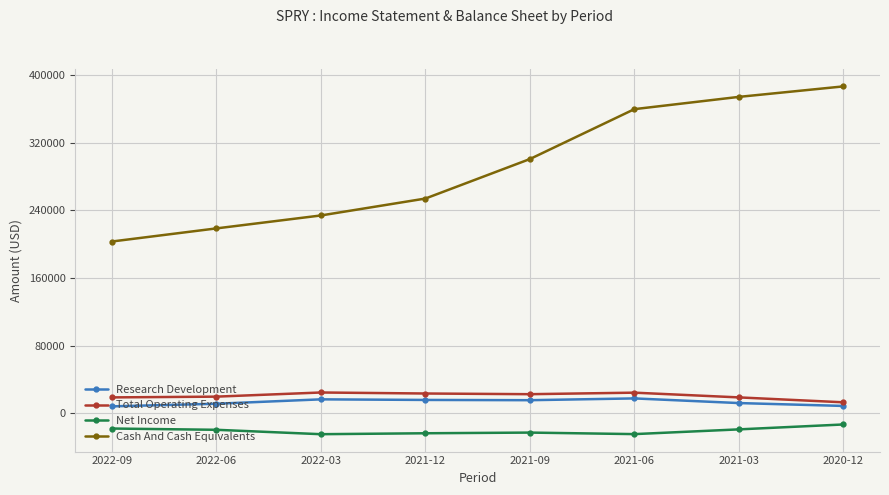

What is the sum of the Total Operating Expenses values at 2021-12 and 2021-03?

42400